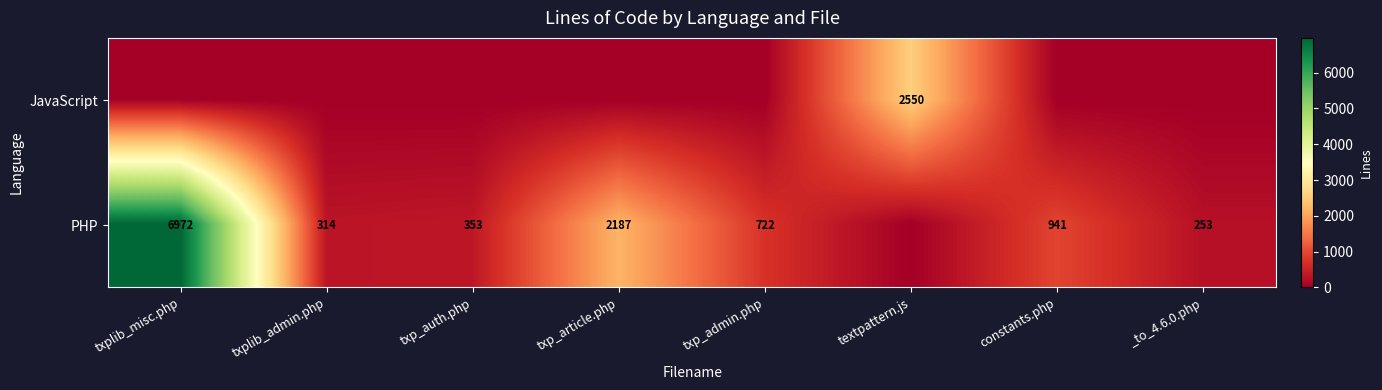

At which category is the sum across all series the highest?

txplib_misc.php